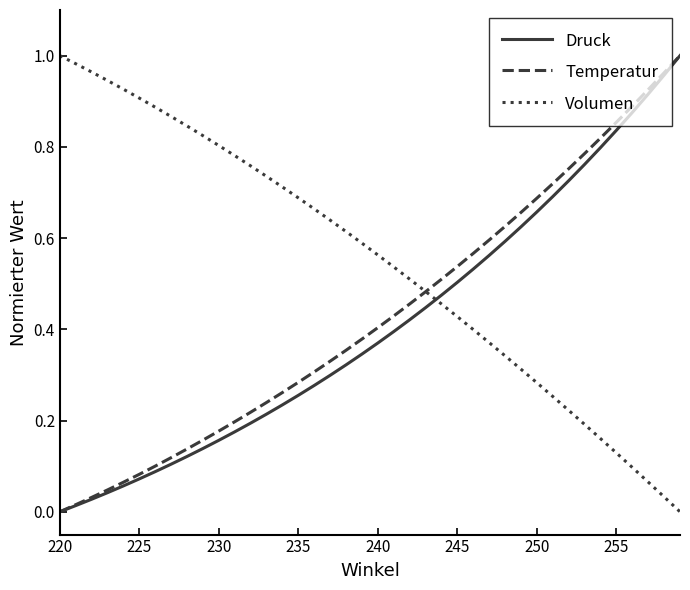

True or false: Volumen and Druck cross at least once.

True